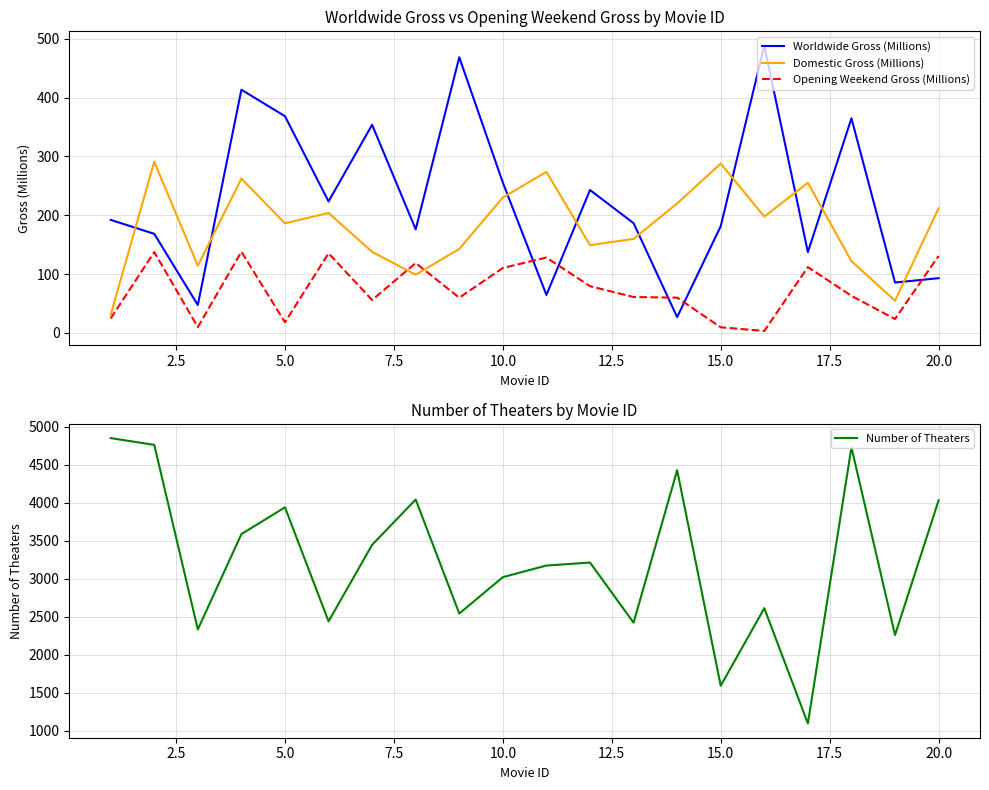

How many intersections are there between Worldwide Gross (Millions) and Domestic Gross (Millions)?

9